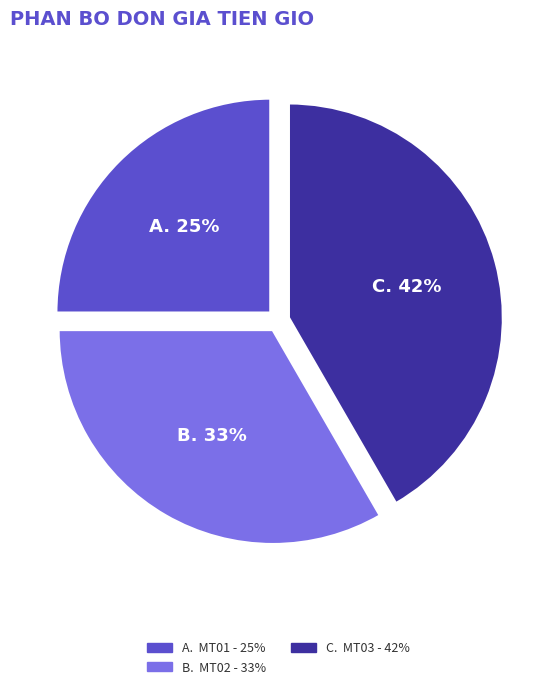

To the nearest percent, what is the difference between the largest and smallest slice percentages?

17%